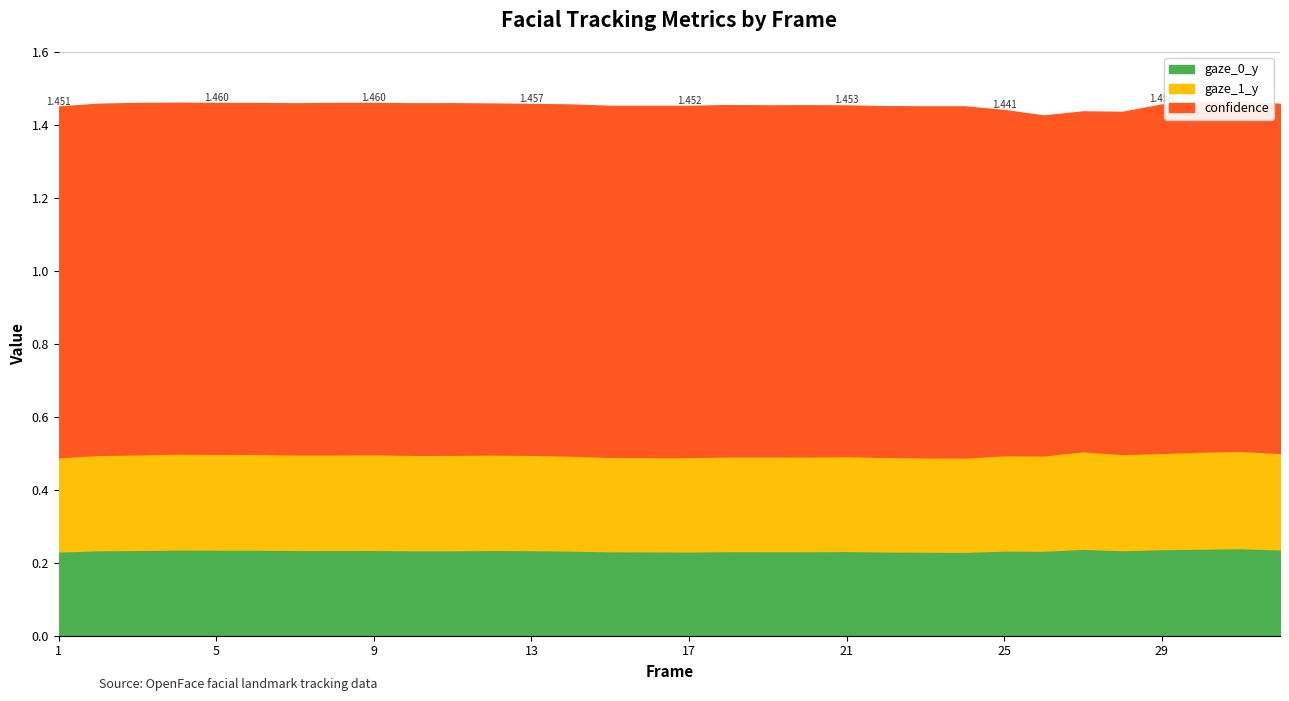

What is the sum of the gaze_0_y values at 26 and 13?

0.5